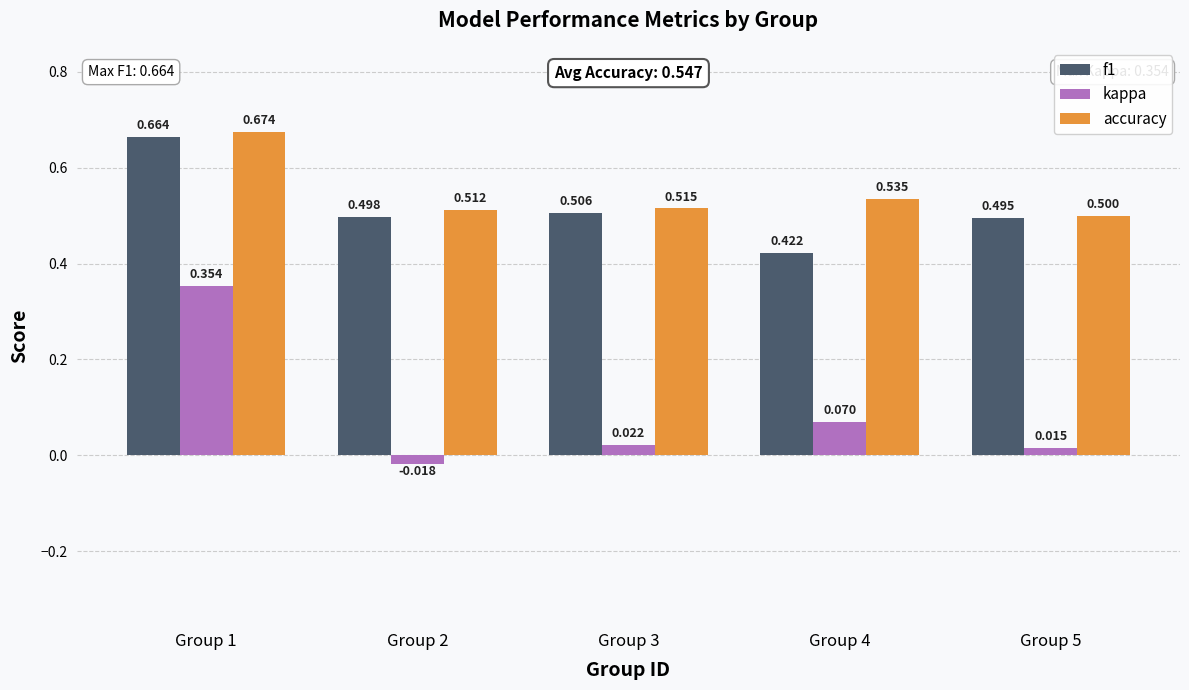

What is the value of the f1 bar at the 2nd from the left?

0.5